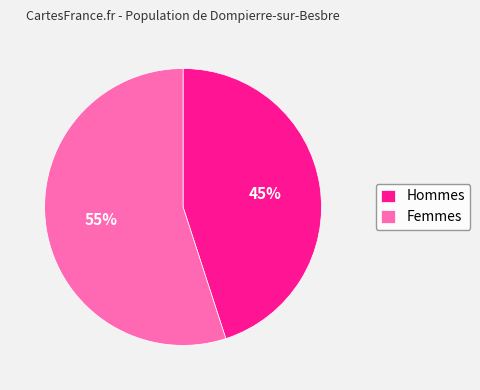

Which category has the biggest portion of the pie?

Femmes